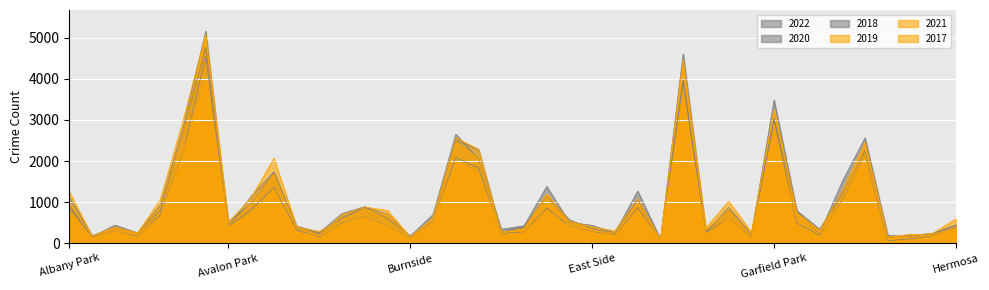

At Dunning, list the series in order from smallest to largest.

2019, 2020, 2022, 2021, 2017, 2018